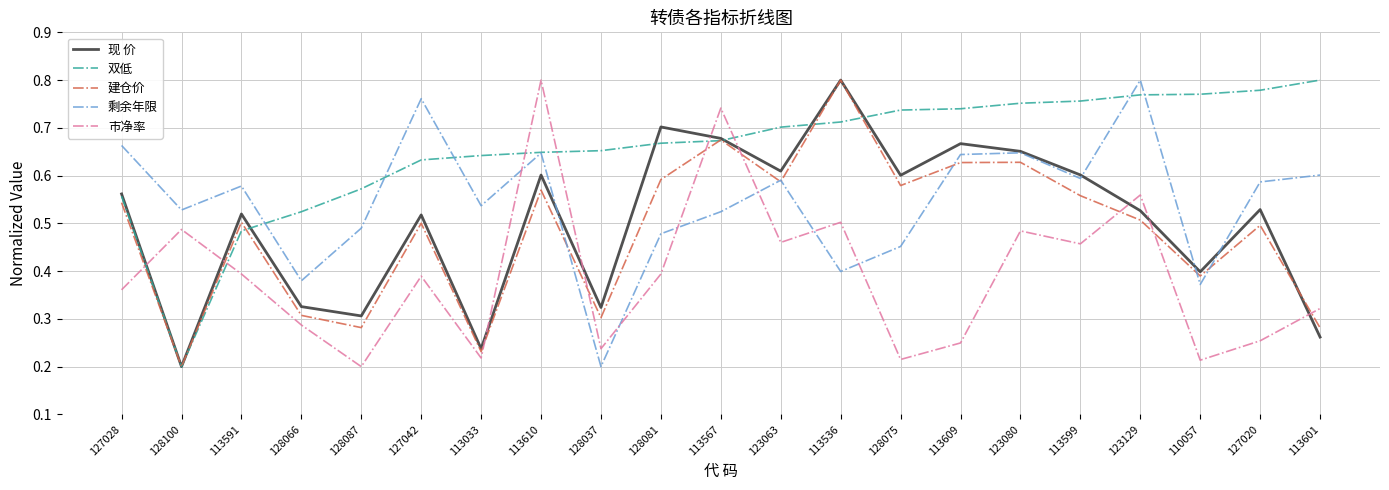

Which series ends up on top after the final intersection of 现 价 and 市净率?

市净率